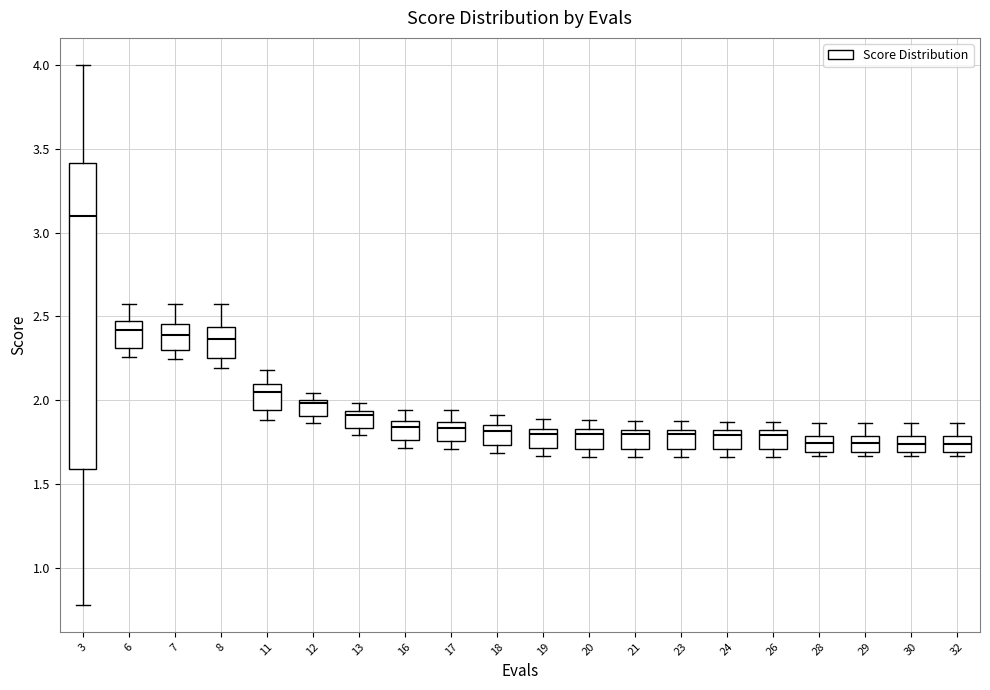

Where is the lower edge of the box at x = 11 on the y-axis? The values are not printed on the chart, so give them approximately, as read against the axis.

1.95